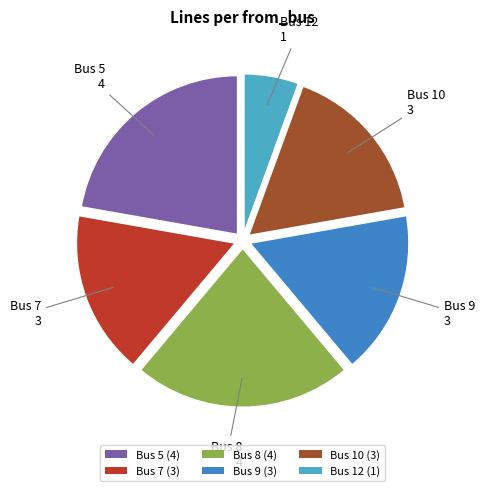

How many slices are in this pie chart?

6